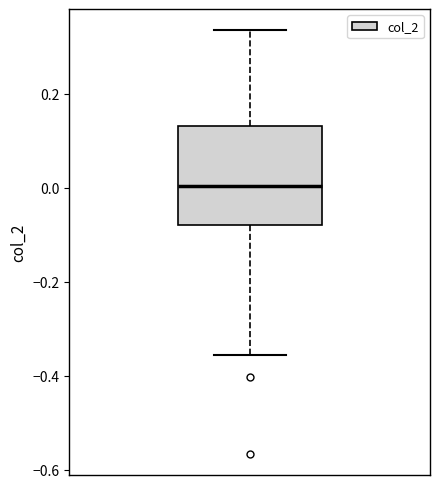

Where does the lower whisker of the box end on the y-axis? The values are not printed on the chart, so give them approximately, as read against the axis.

-0.36